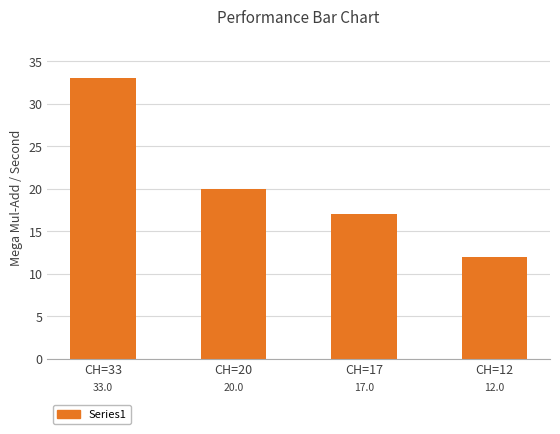

Rank the categories by value from lowest to highest.

CH=12, CH=17, CH=20, CH=33